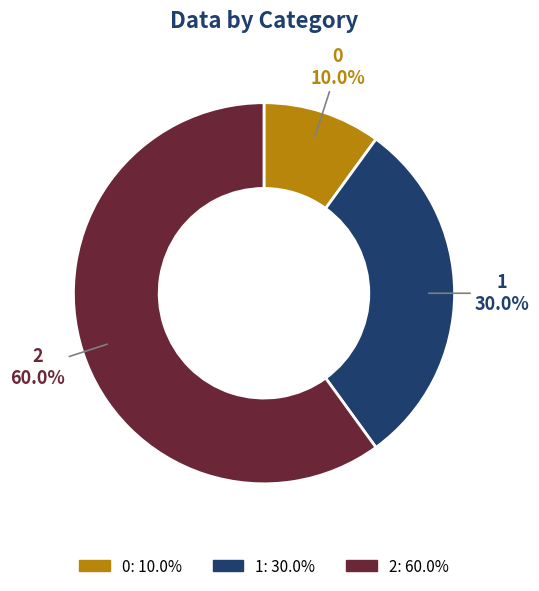

To the nearest percent, what is the difference between the largest and smallest slice percentages?

50%